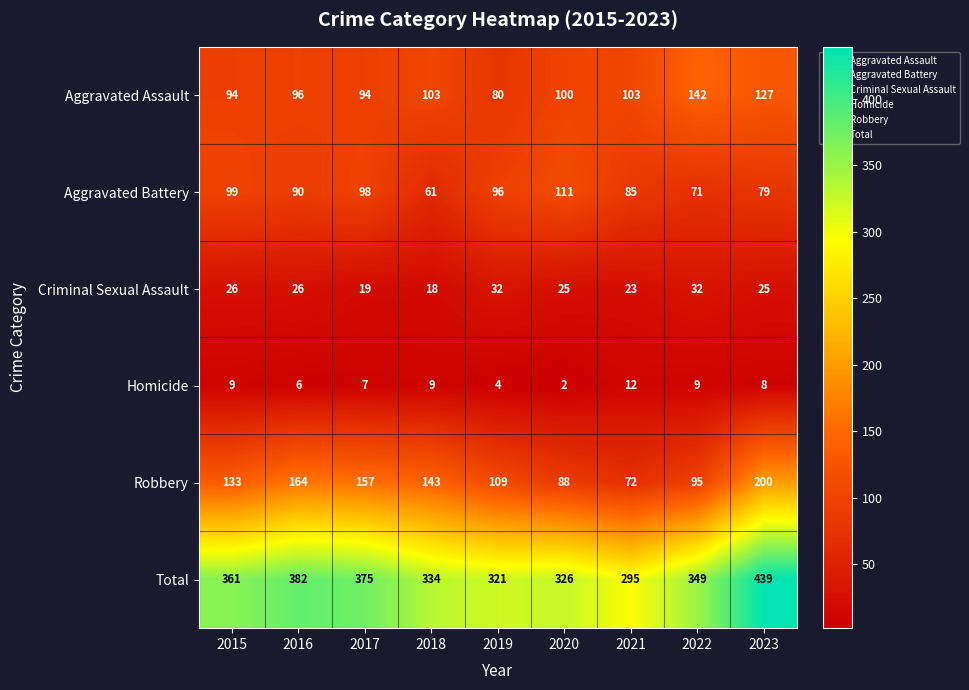

Which category has the highest value in the Total series?

2023